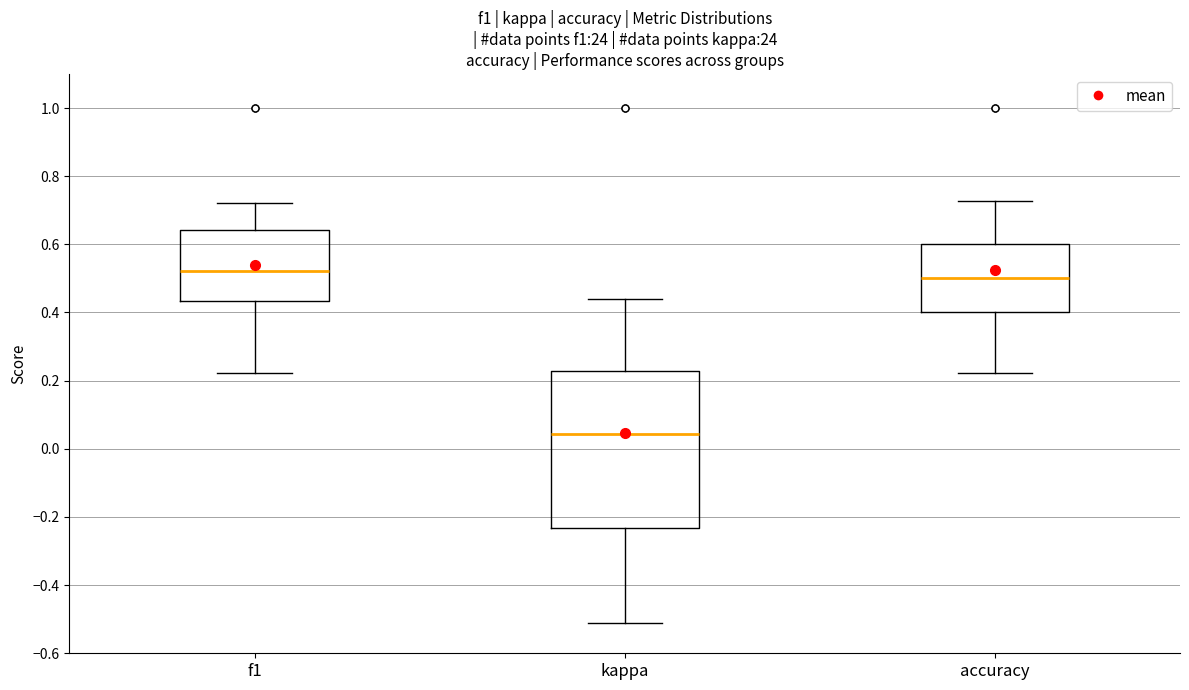

Which box is the tallest, from its lower edge to its upper edge?

kappa